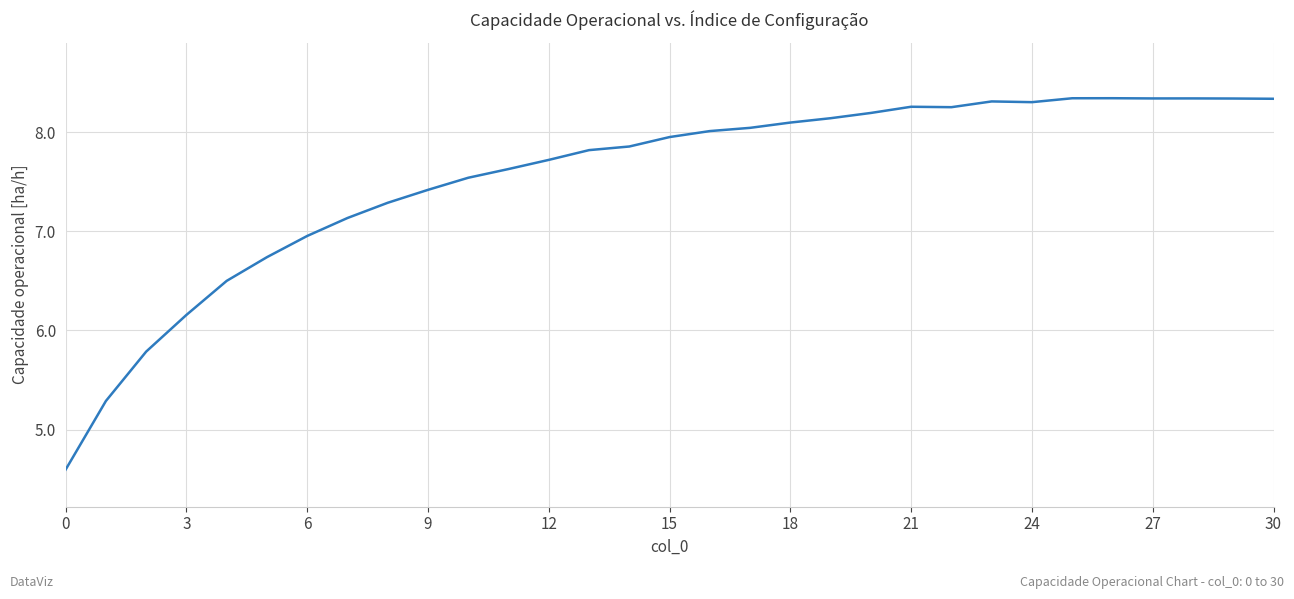

What is the difference between the maximum and minimum values?

3.7